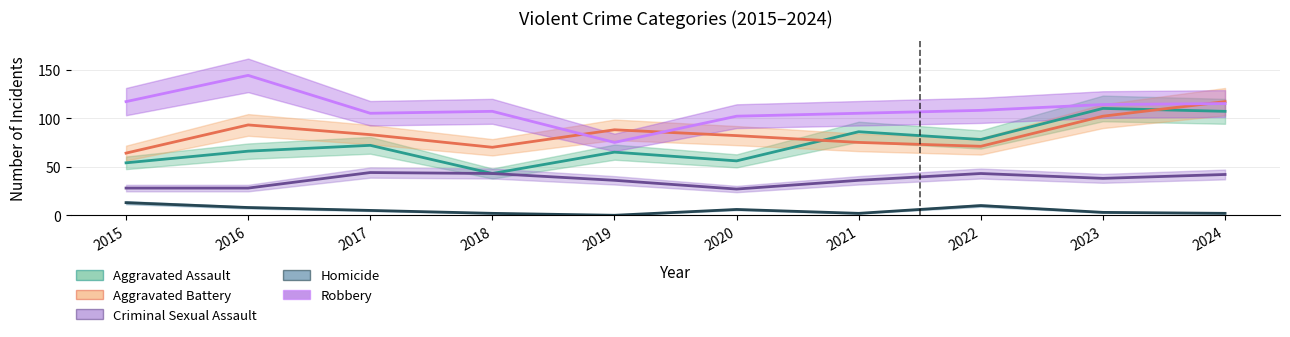

Between 2018 and 2024, which is larger?

2024